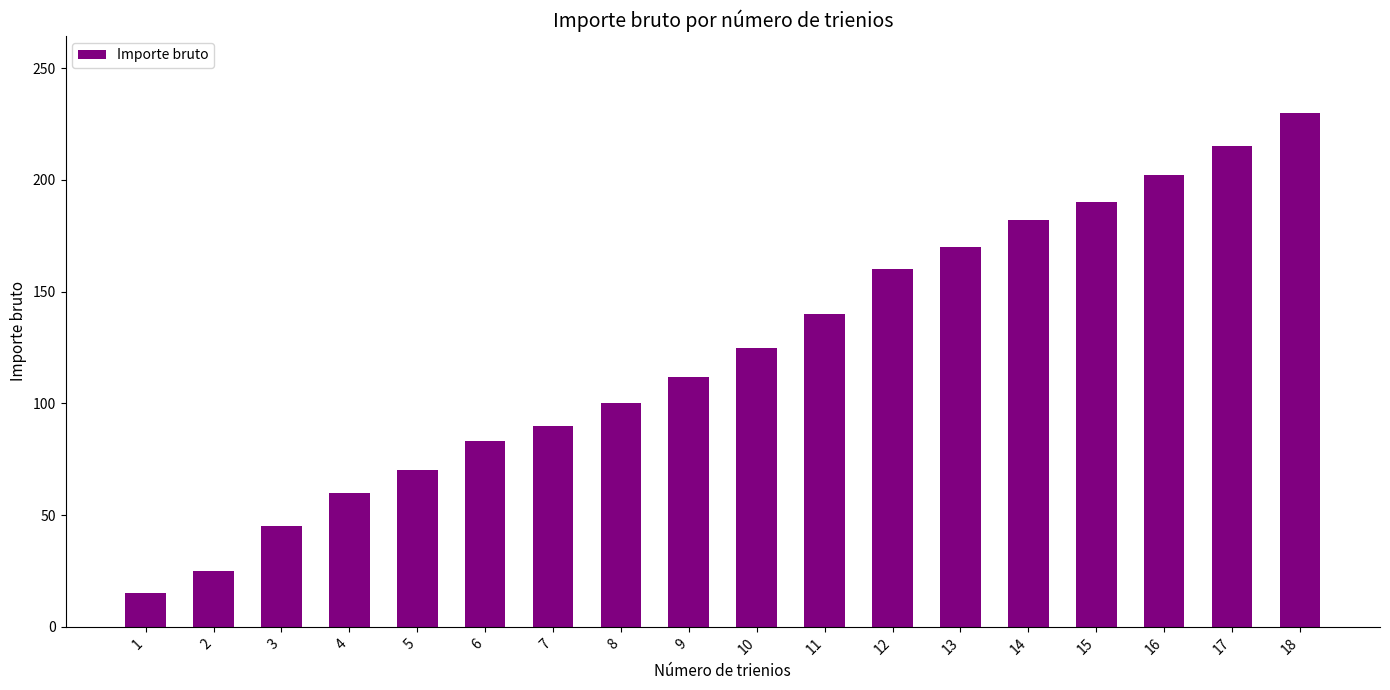

What is the ratio of the value at 16 to the value at 7?

2.2